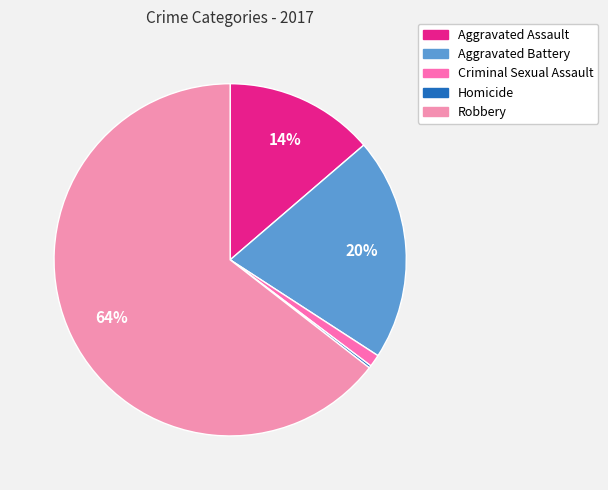

To the nearest percent, what is the average slice percentage?

20%